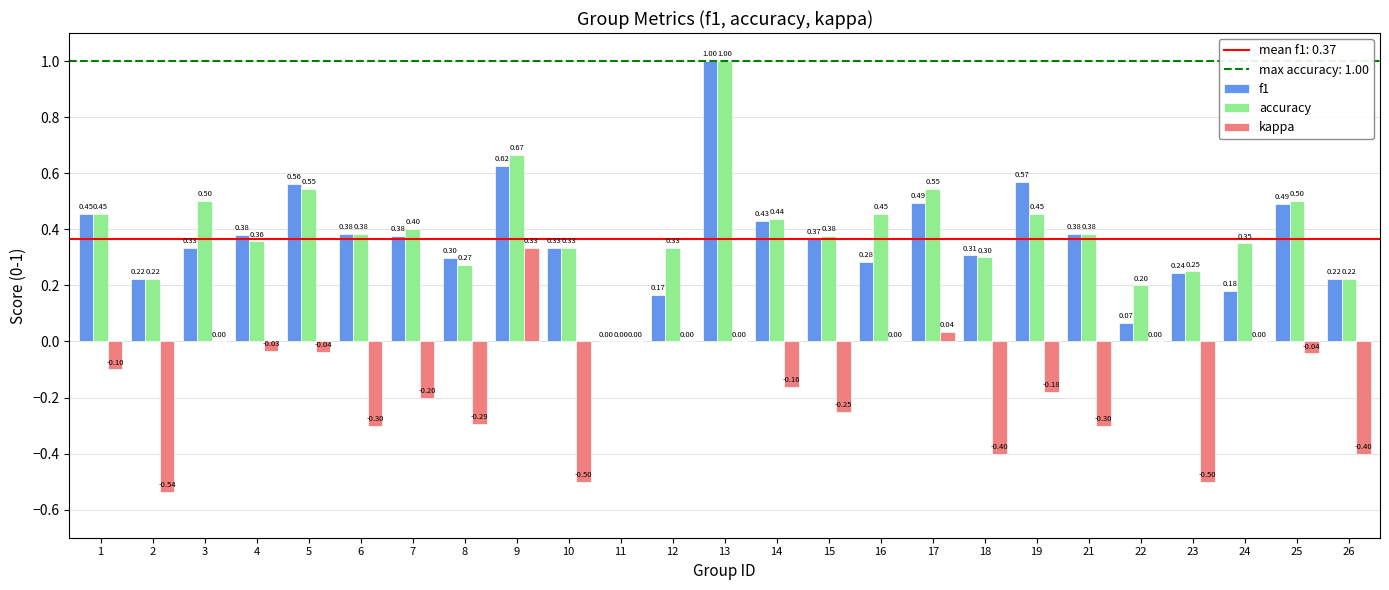

Which series has the largest total across all categories?

accuracy